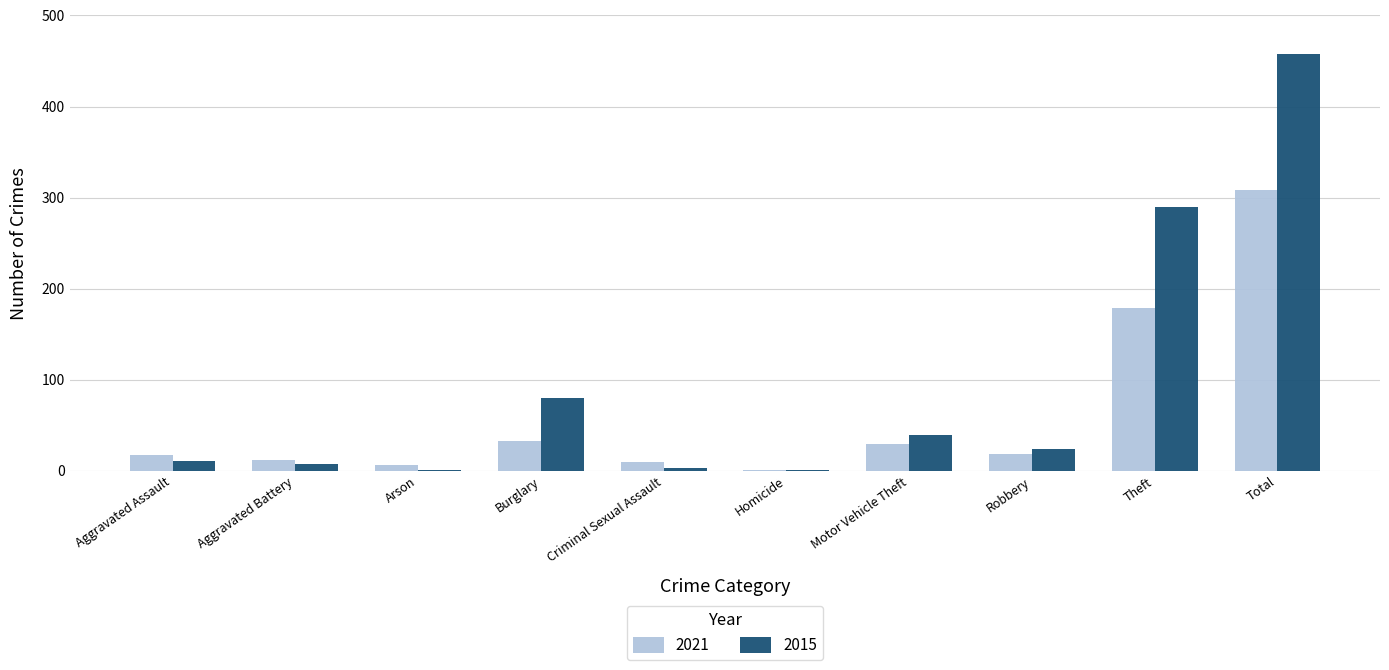

How many groups of bars are there?

10